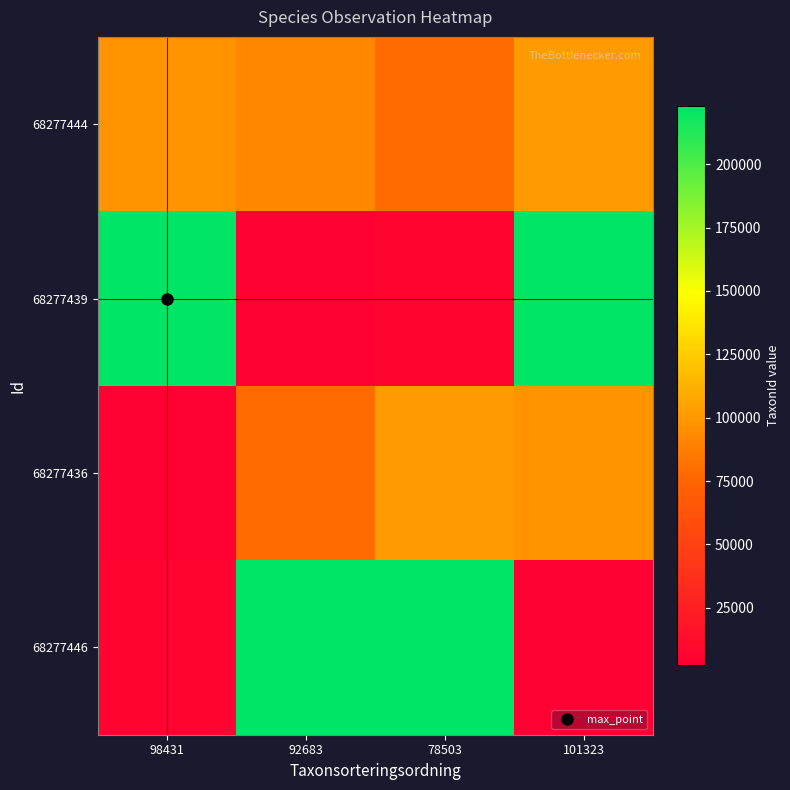

Reading left to right, transcribe all the data shown in this chart.

68277444: 98431=98431	92683=92683	78503=78503	101323=101323
68277439: 98431=222771	92683=2383	78503=6456	101323=222395
68277436: 98431=2383	92683=78503	78503=101323	101323=98431
68277446: 98431=6456	92683=222395	78503=222771	101323=2383